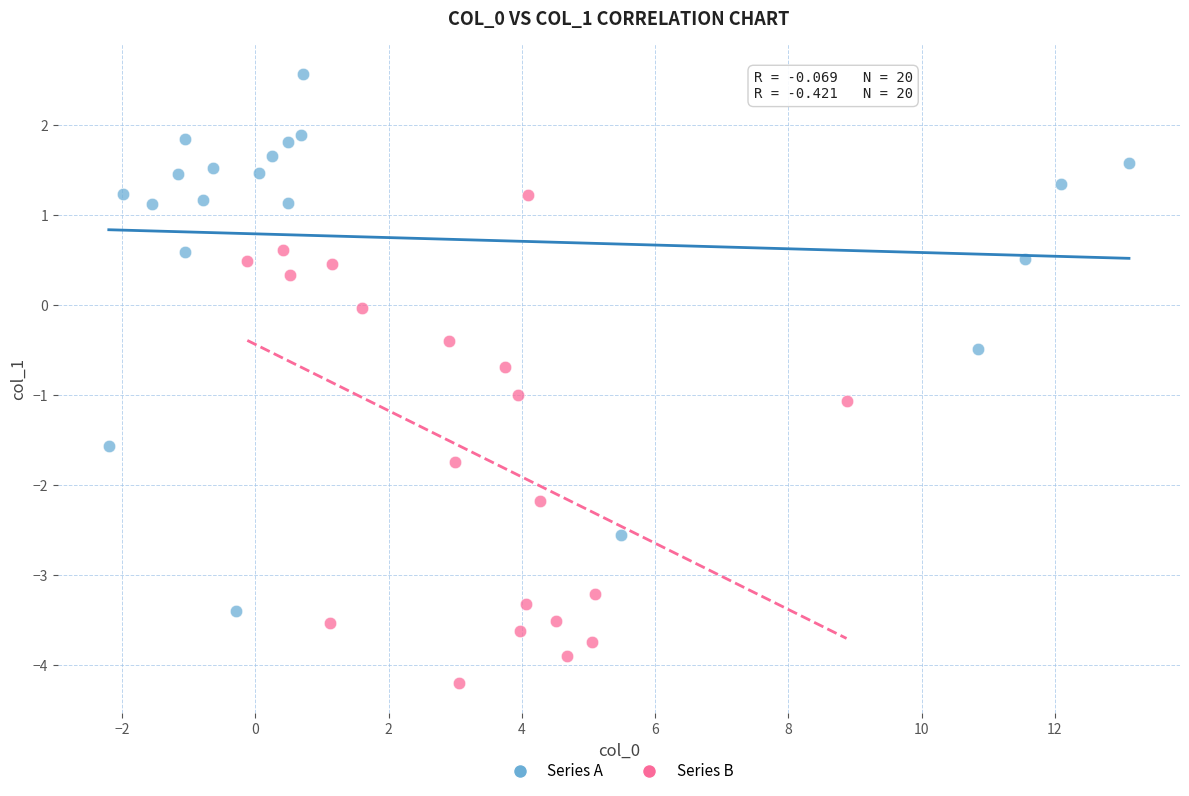

Which series contains the lowest Y value?

Series B